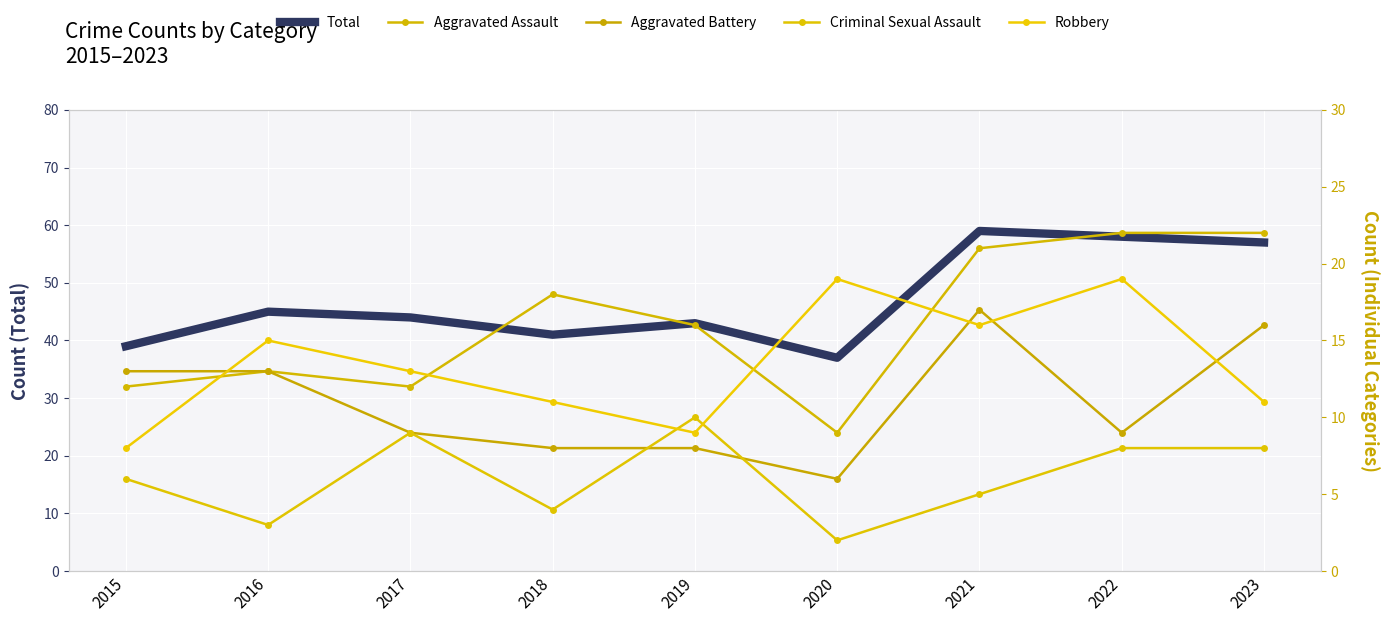

At which category is the sum across all series the highest?

2021